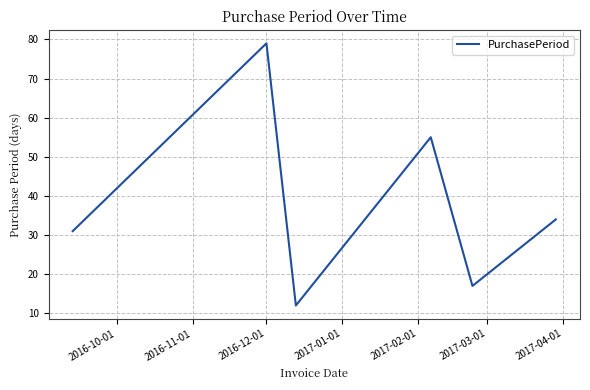

What is the smallest value displayed?

12